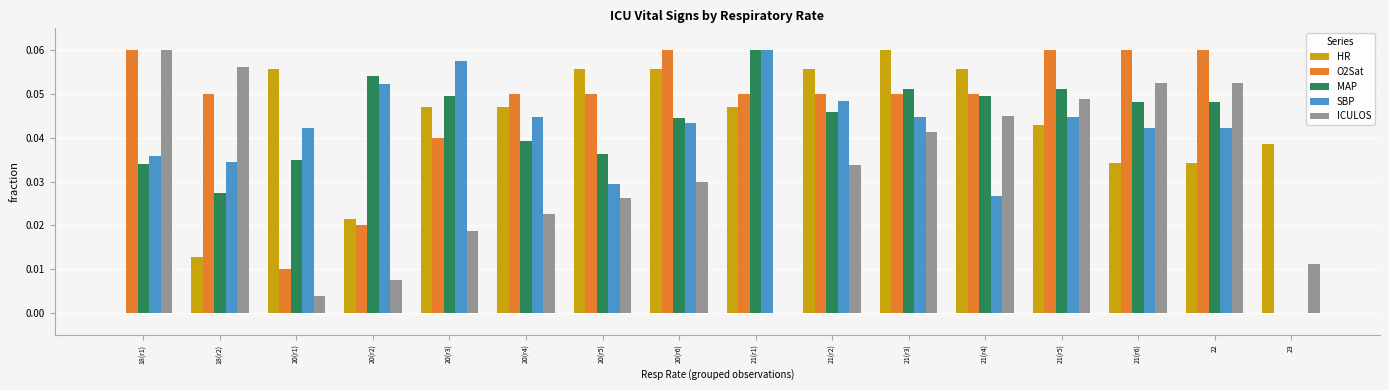

Which series changed the most between 20(r2) and 22?

ICULOS